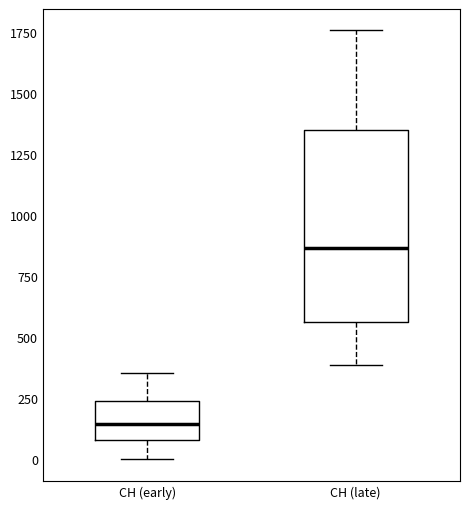

Which box is the tallest, from its lower edge to its upper edge?

CH (late)